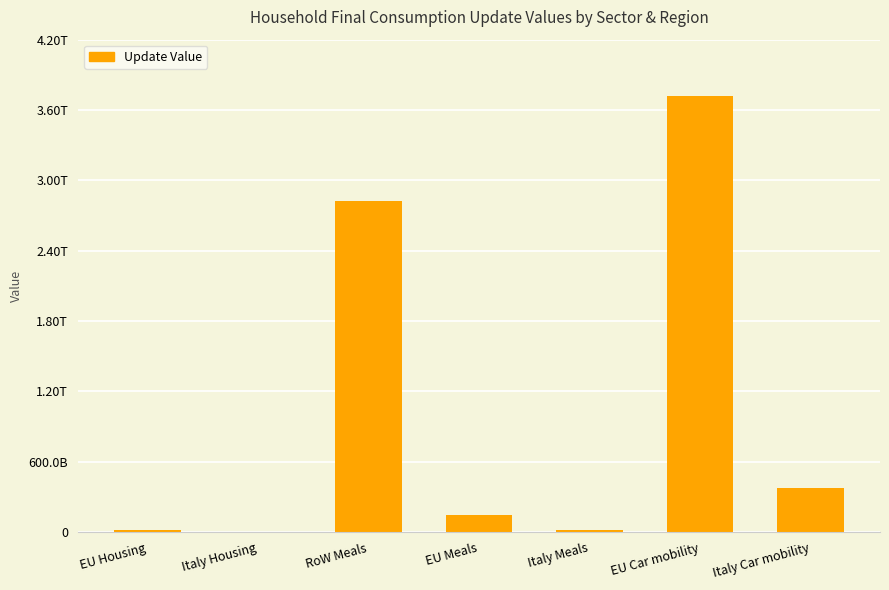

What is the difference between the maximum and minimum values?

3713073155182.3